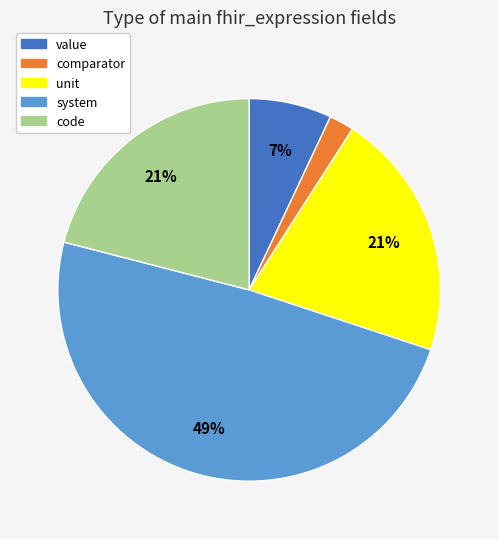

Which slice is the largest?

system